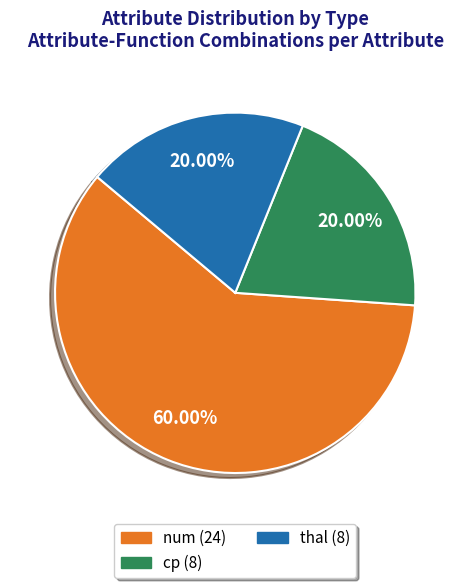

True or false: thal accounts for 26% of the total.

False